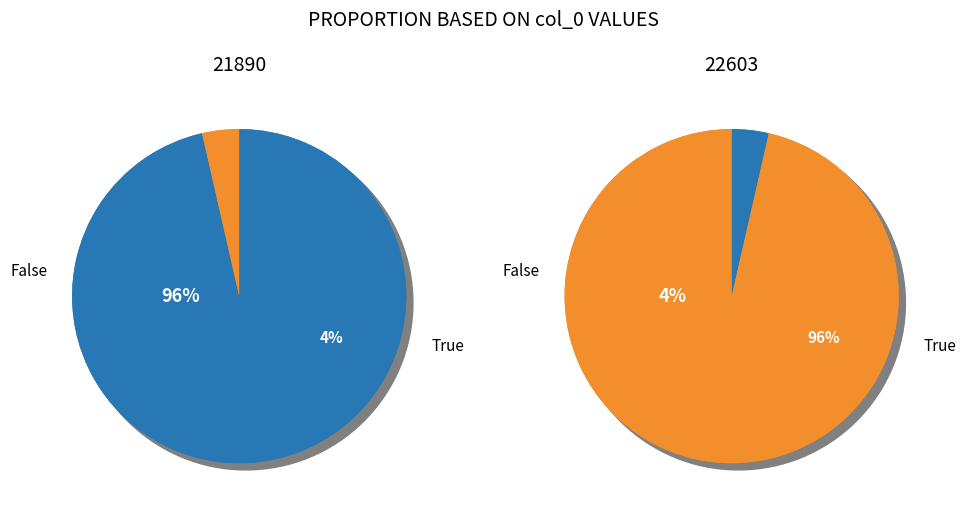

How many slices are in this pie chart?

2